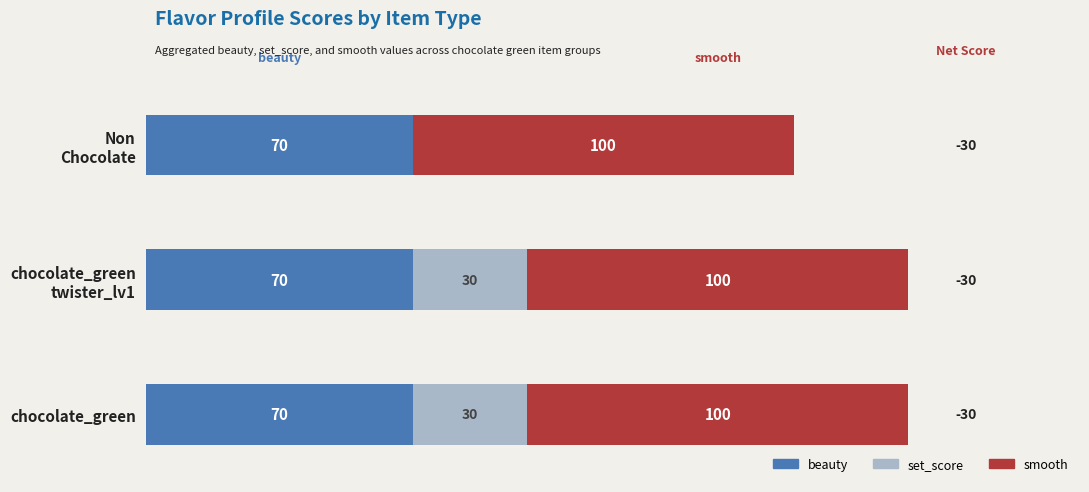

Count the number of categories in the chart.

3